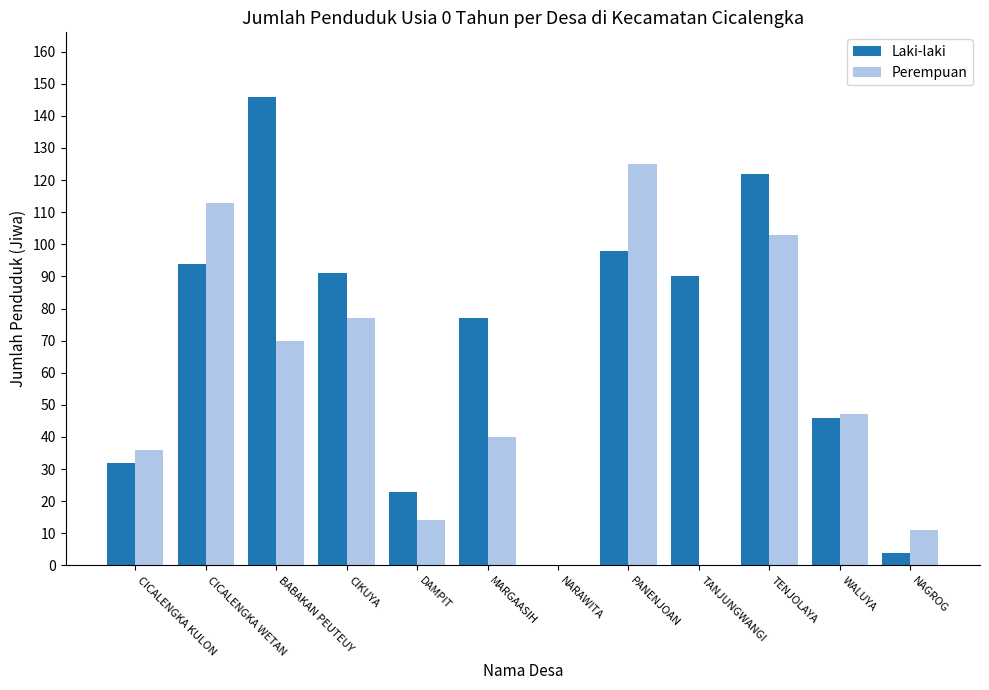

Between CIKUYA and WALUYA, which series saw the biggest shift?

Laki-laki